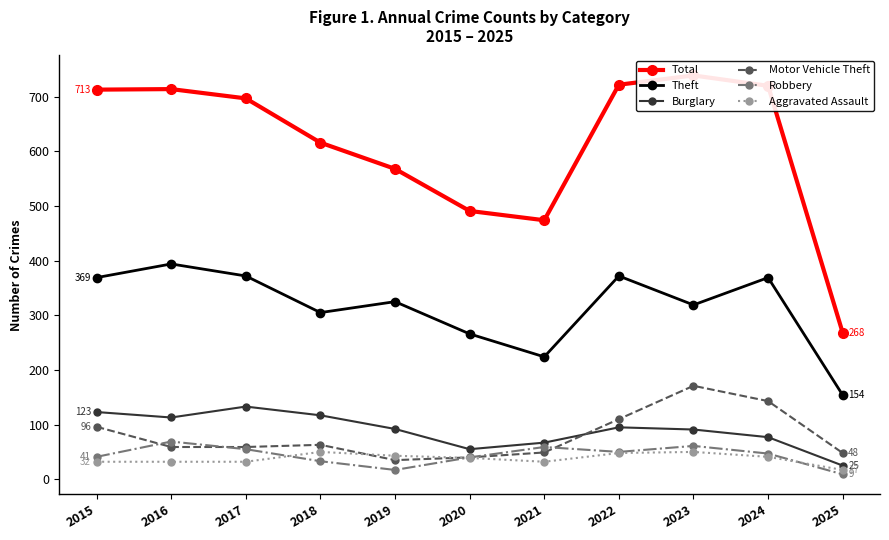

In Burglary, how many points are lower than both neighbors (excluding endpoints)?

2